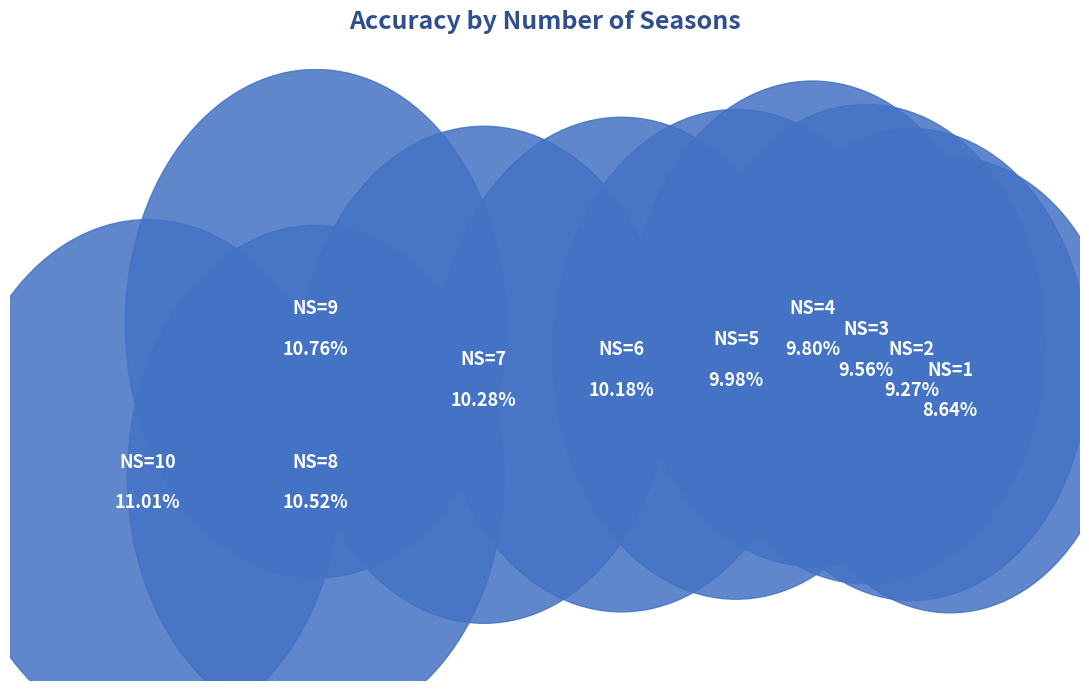

How many slices are in this pie chart?

10